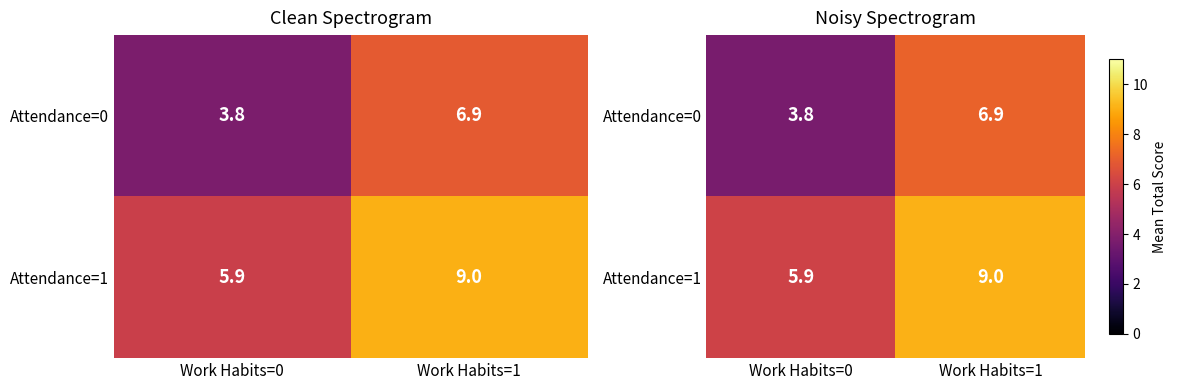

How many series are shown in this chart?

2